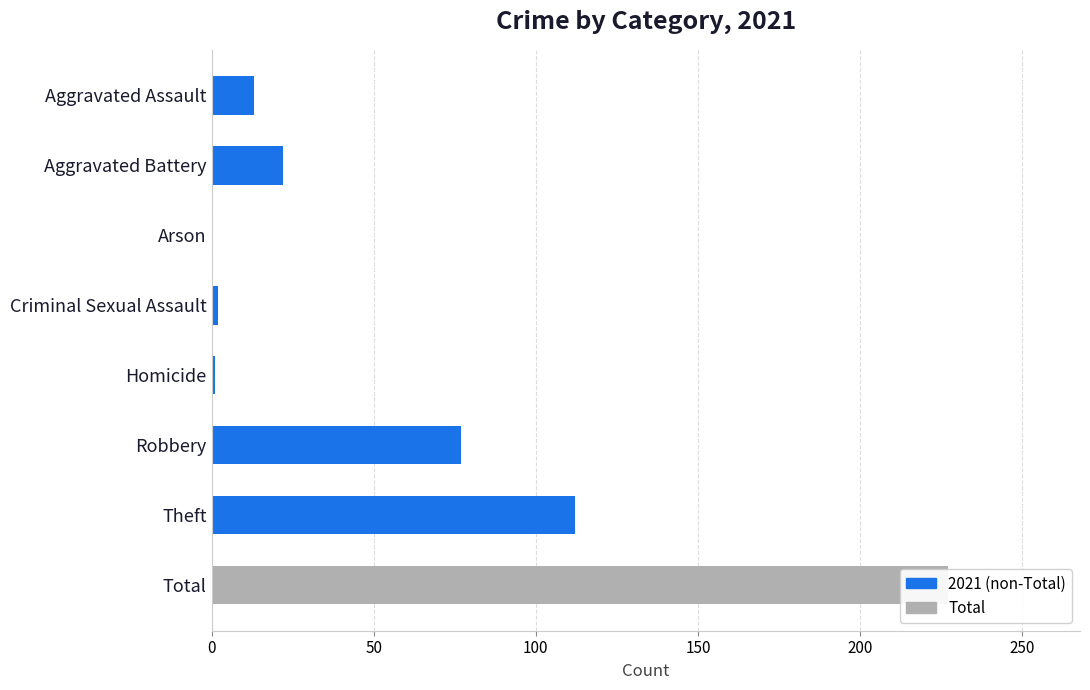

Where is the data nearest to the value 113?

Theft